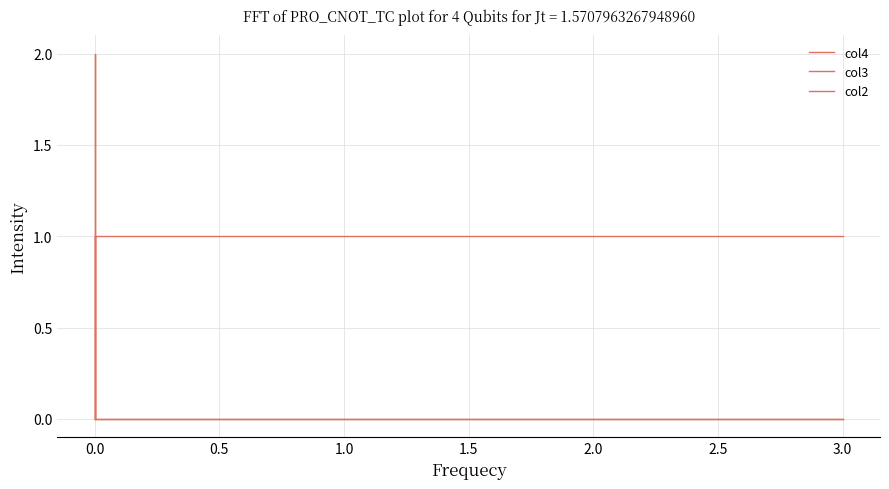

How many col3 values are between 0 and 1?

6